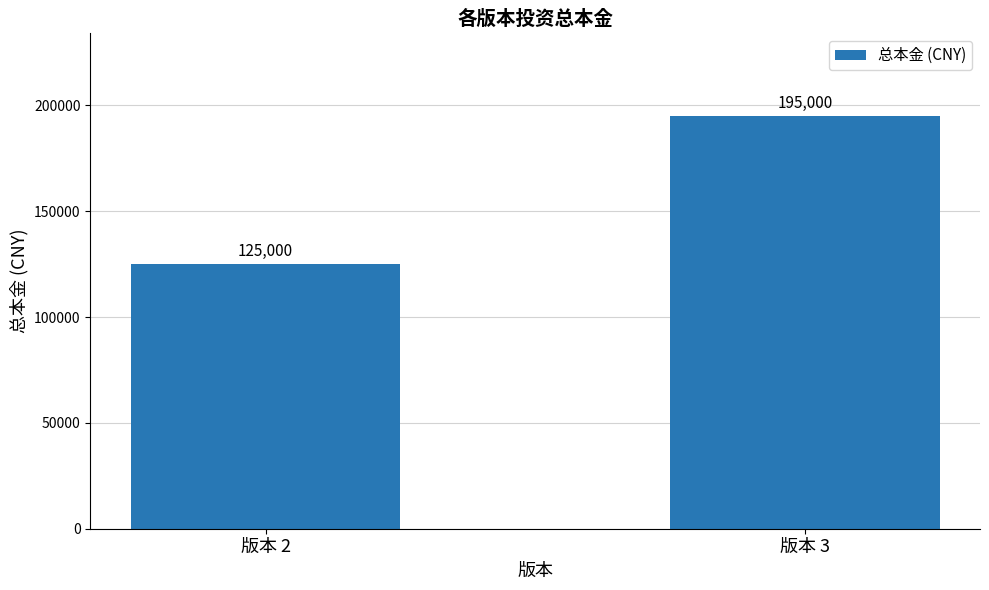

Reading left to right, extract all data points from this chart.

版本 2=125000	版本 3=195000